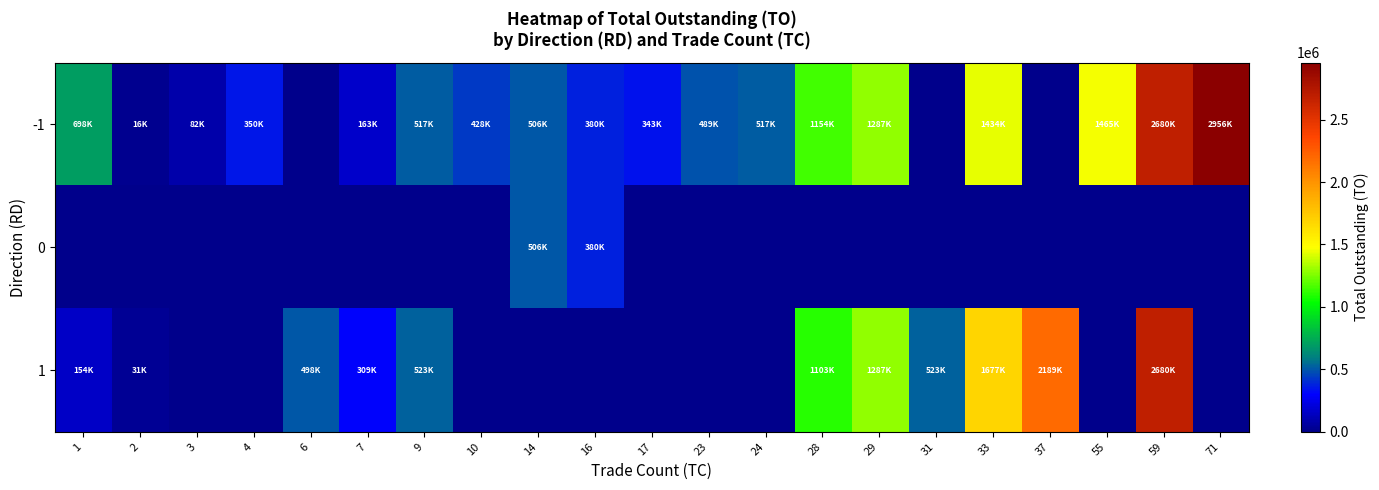

What is the difference between the highest and lowest values at 55?

1465910